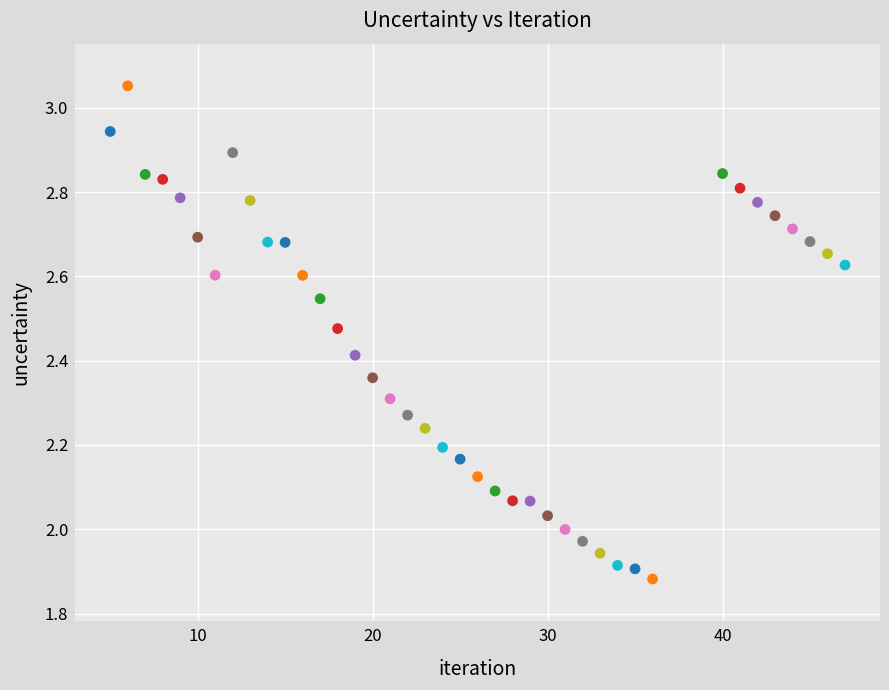

What is the range of X values (max minus min)?

42.0